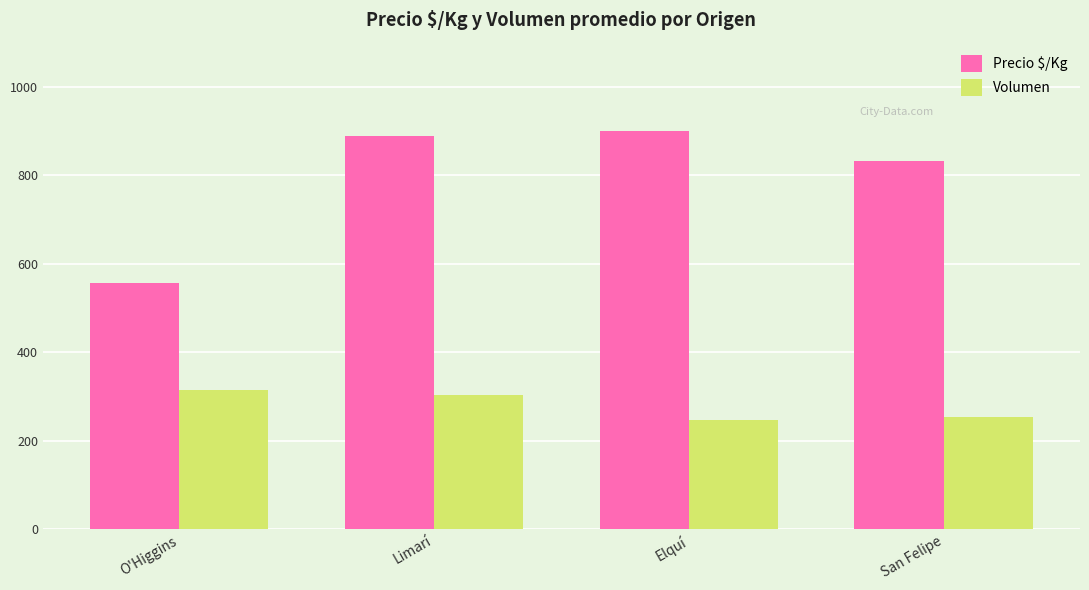

Reading right to left, list all the values displayed in this chart.

Precio $/Kg: San Felipe=833	Elquí=900	Limarí=889	O'Higgins=556
Volumen: San Felipe=255	Elquí=248	Limarí=303	O'Higgins=315